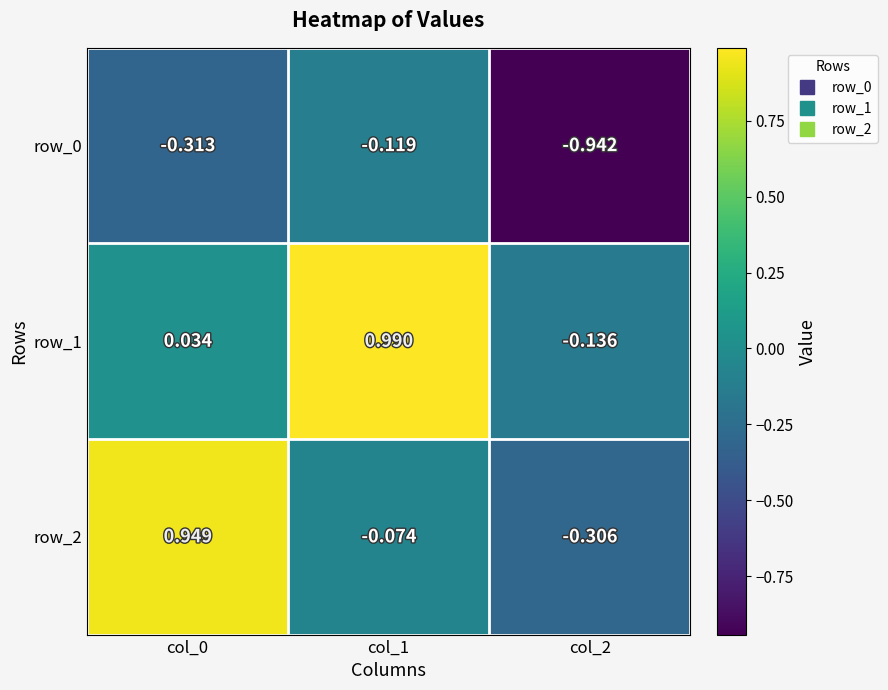

Is the value of row_1 at col_1 greater than the value of row_2 at col_2?

Yes